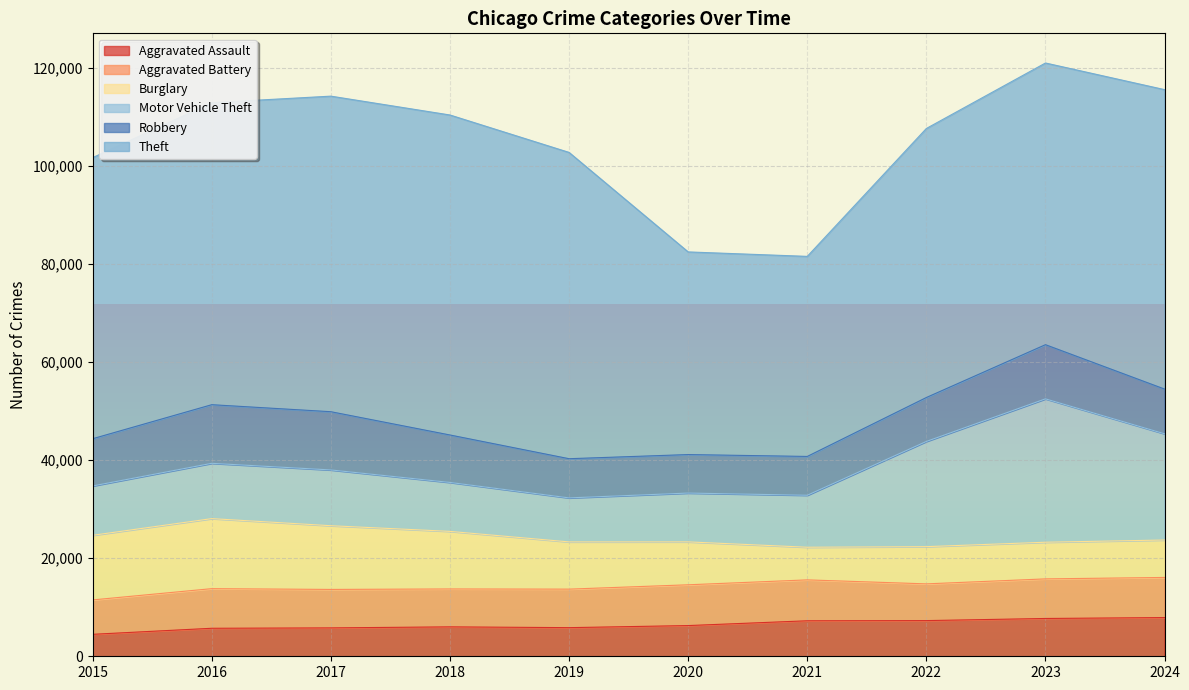

At how many categories does at least one series exceed 30254?

10